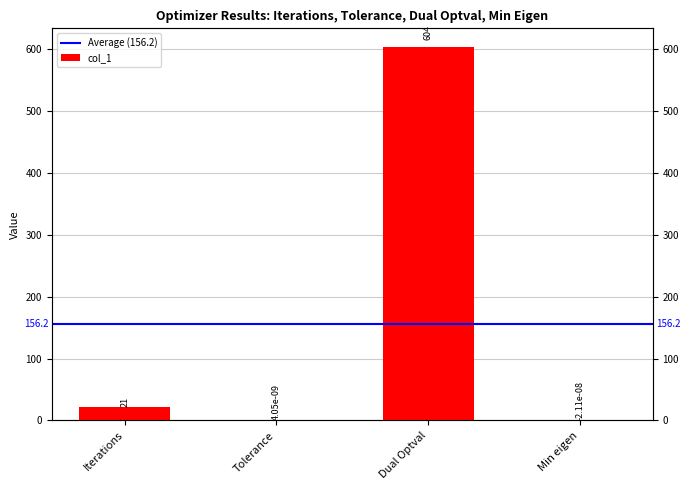

Reading left to right, extract all data points from this chart.

21.0	0.0	603.9	0.0